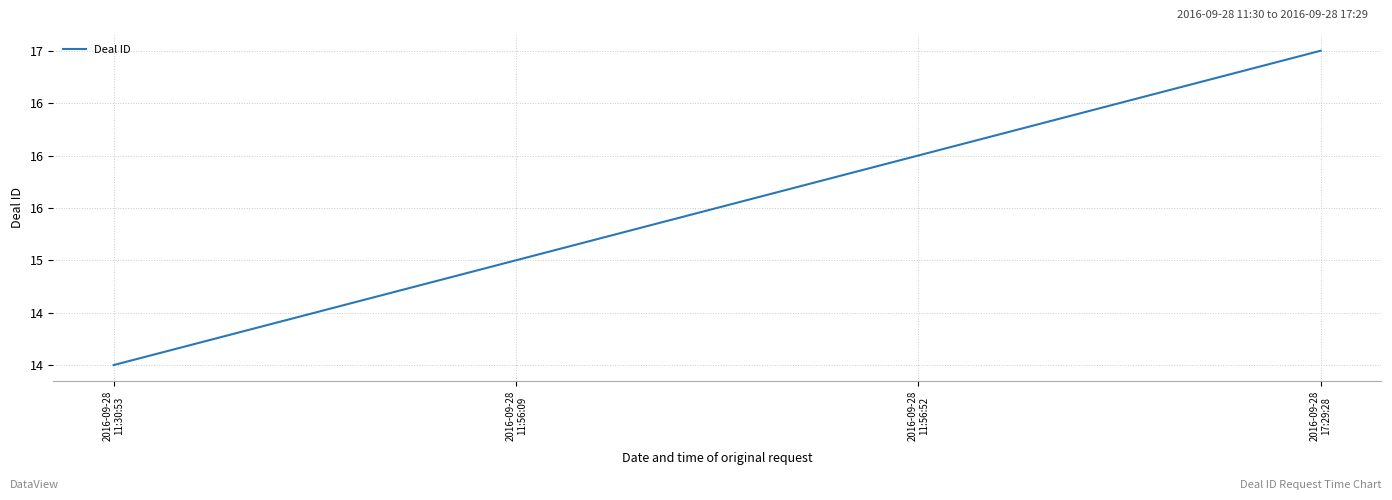

Is this an area chart (filled region under the line)?

No